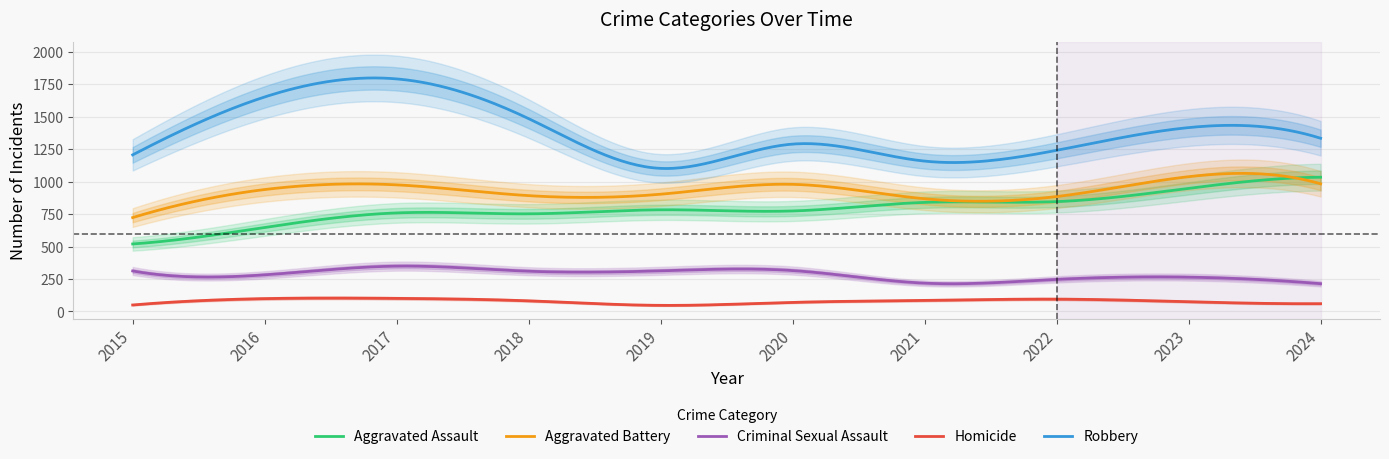

Is this an area chart (filled region under the line)?

No